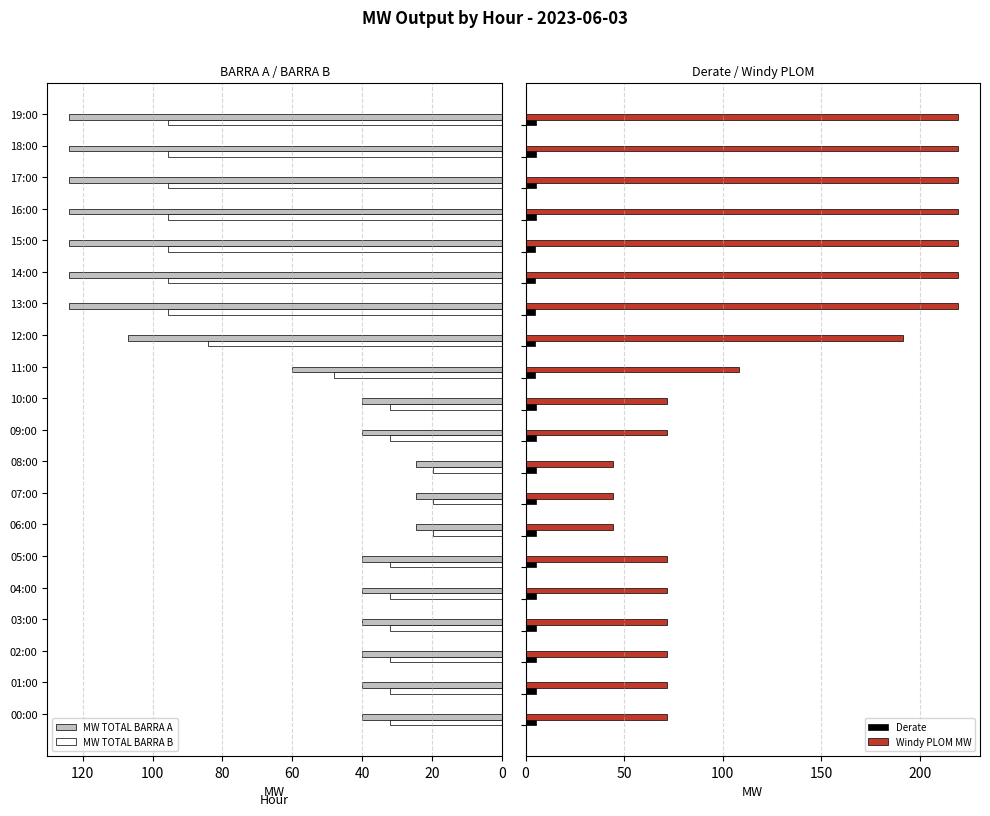

What are all the series names shown in the legend?

MW TOTAL BARRA A, MW TOTAL BARRA B, Derate, Windy PLOM MW